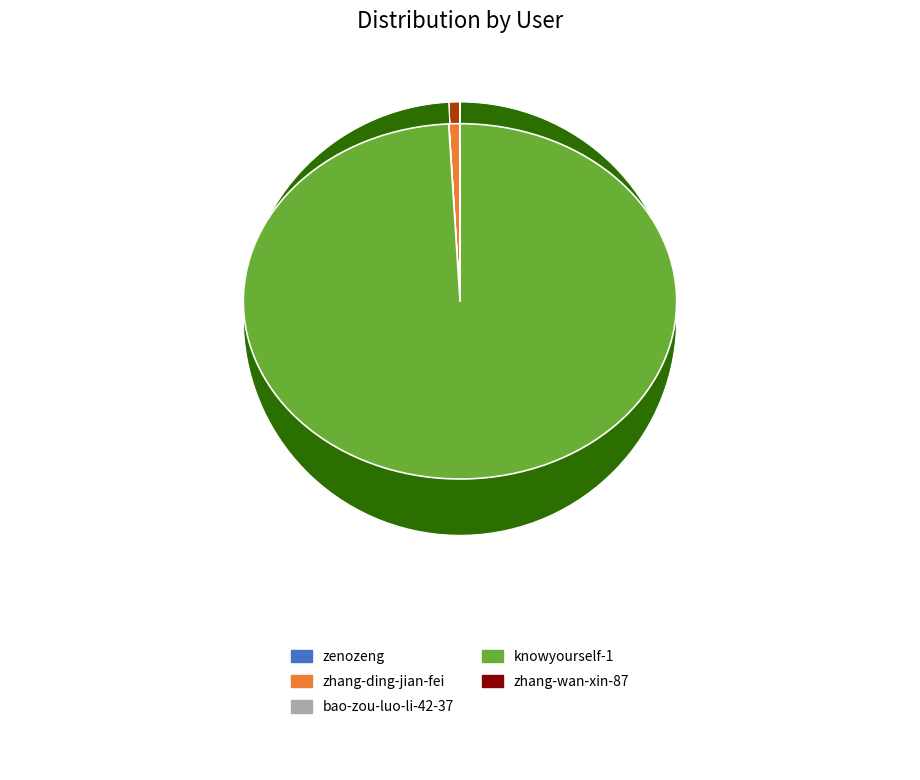

Is it true that knowyourself-1 is 99% of the pie?

True